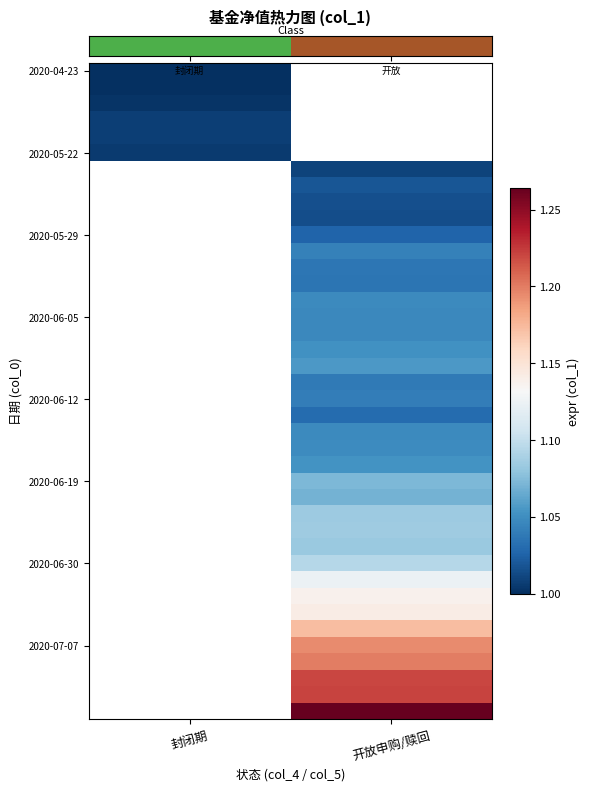

Between 封闭期 and 开放申购/赎回, which is larger?

开放申购/赎回